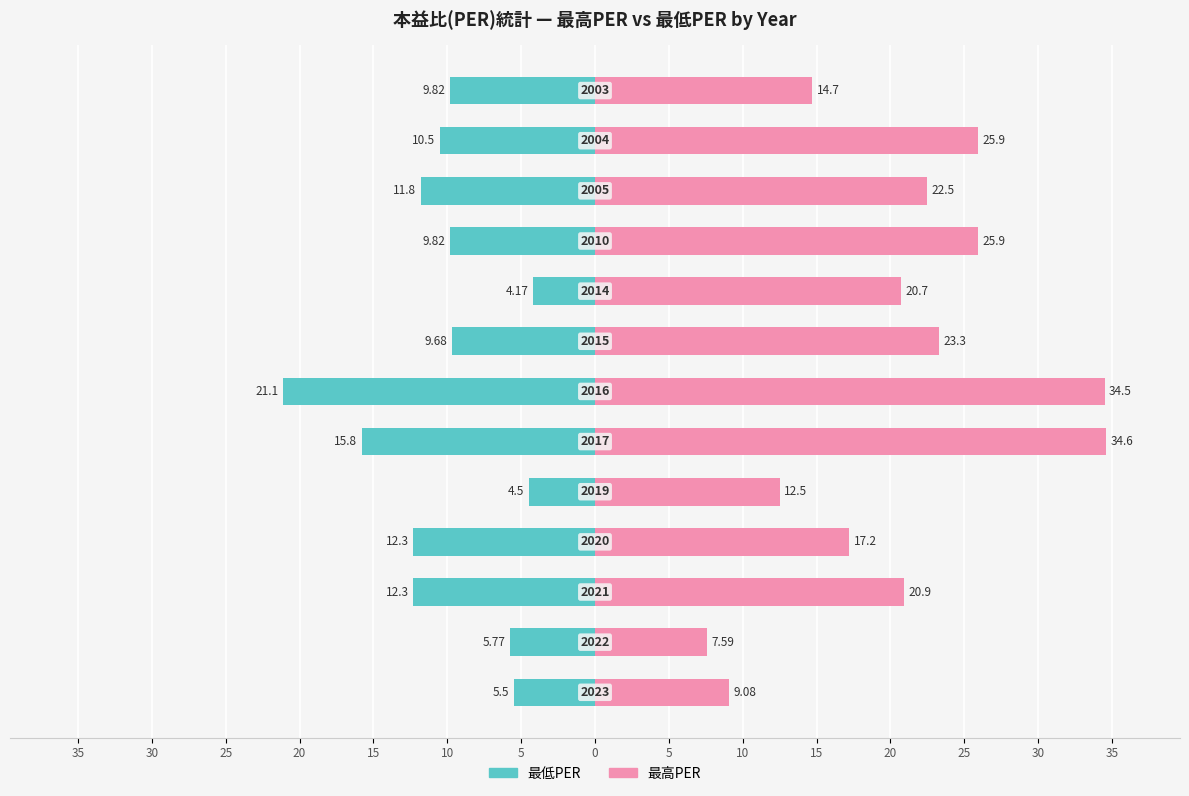

What is the difference between the maximum and minimum values in the 最低PER series?

16.9